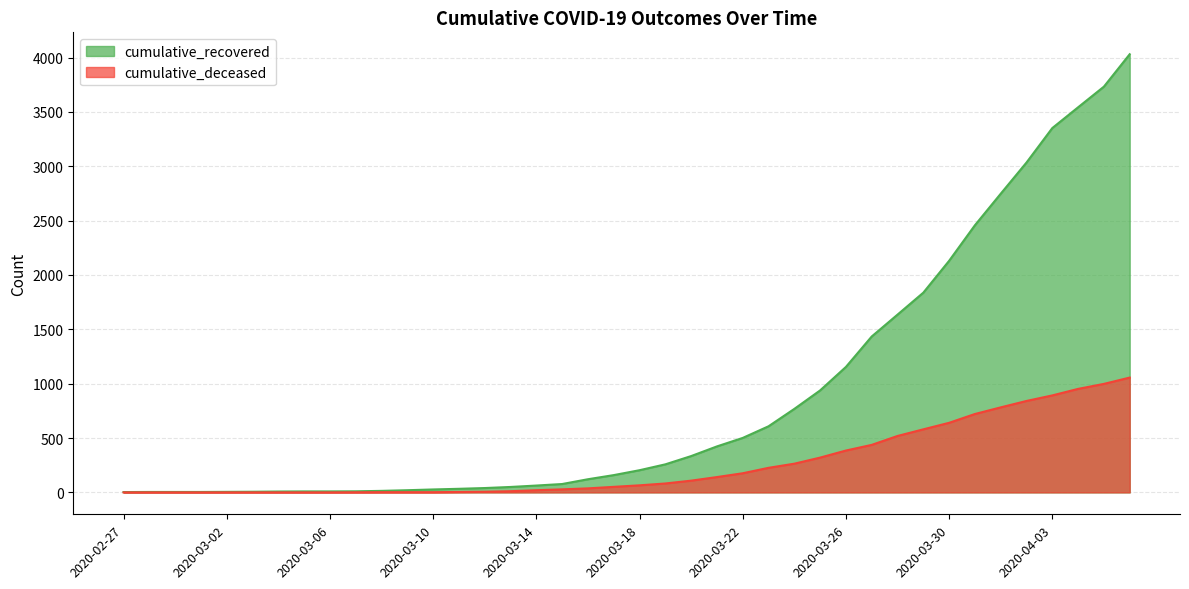

At how many categories does at least one series exceed 1745?

9